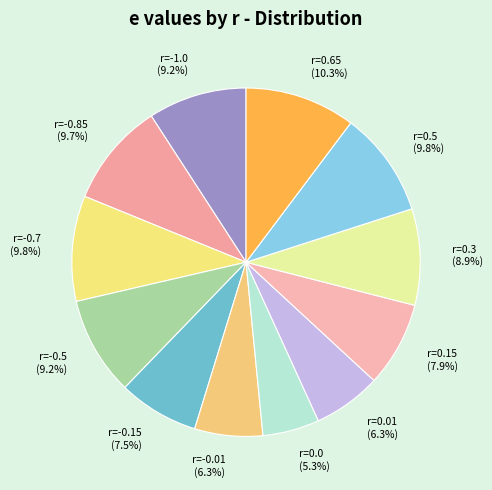

Which category has the smallest portion of the pie?

r=0.0